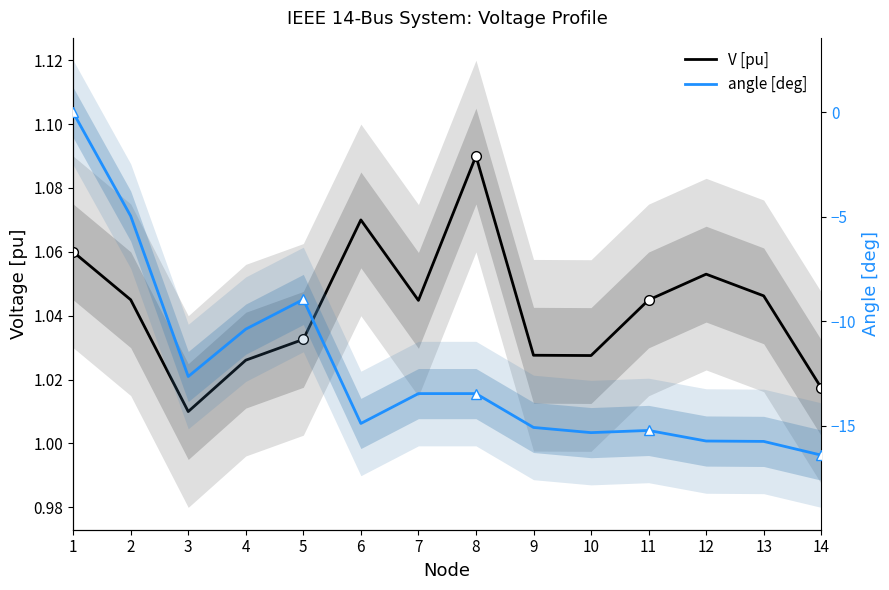

True or false: V [pu] and angle [deg] cross at least once.

False